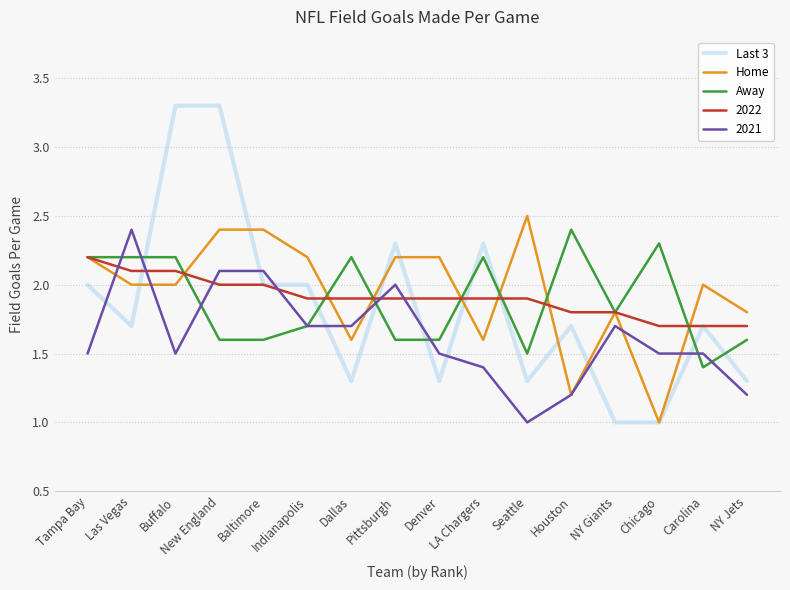

How many lines are shown in the chart?

5